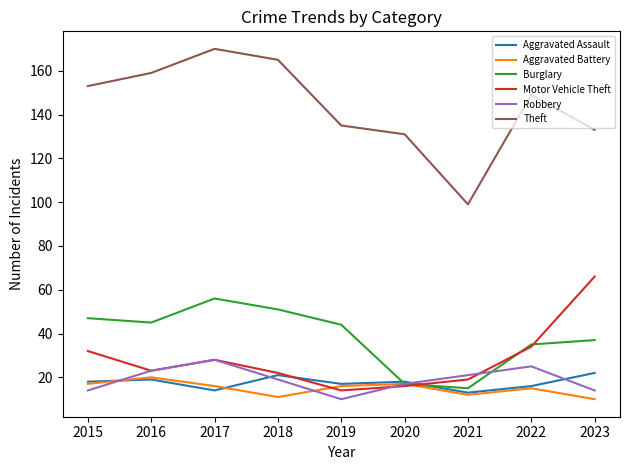

Reading right to left, extract all data points from this chart.

Aggravated Assault: 22	16	13	18	17	21	14	19	18
Aggravated Battery: 10	15	12	17	16	11	16	20	17
Burglary: 37	35	15	17	44	51	56	45	47
Motor Vehicle Theft: 66	34	19	16	14	22	28	23	32
Robbery: 14	25	21	17	10	19	28	23	14
Theft: 133	149	99	131	135	165	170	159	153